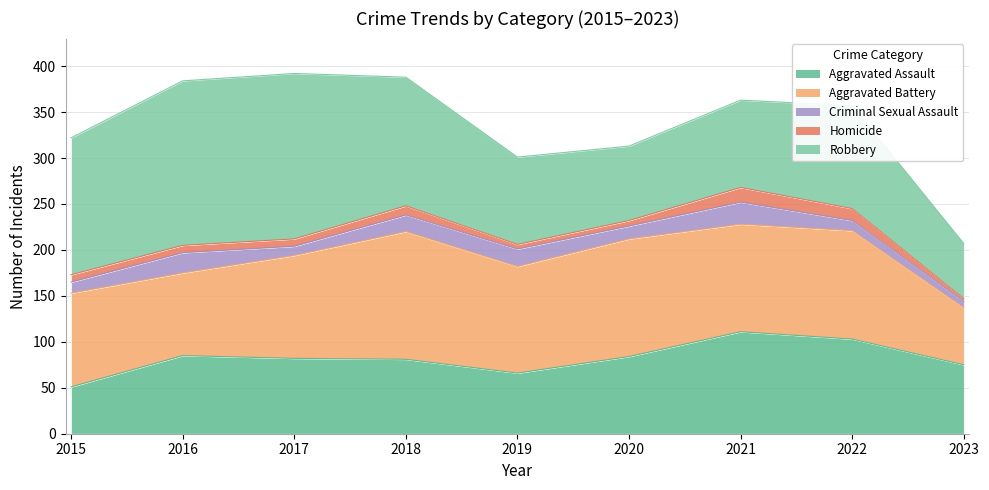

How many categories are shown in the chart?

9